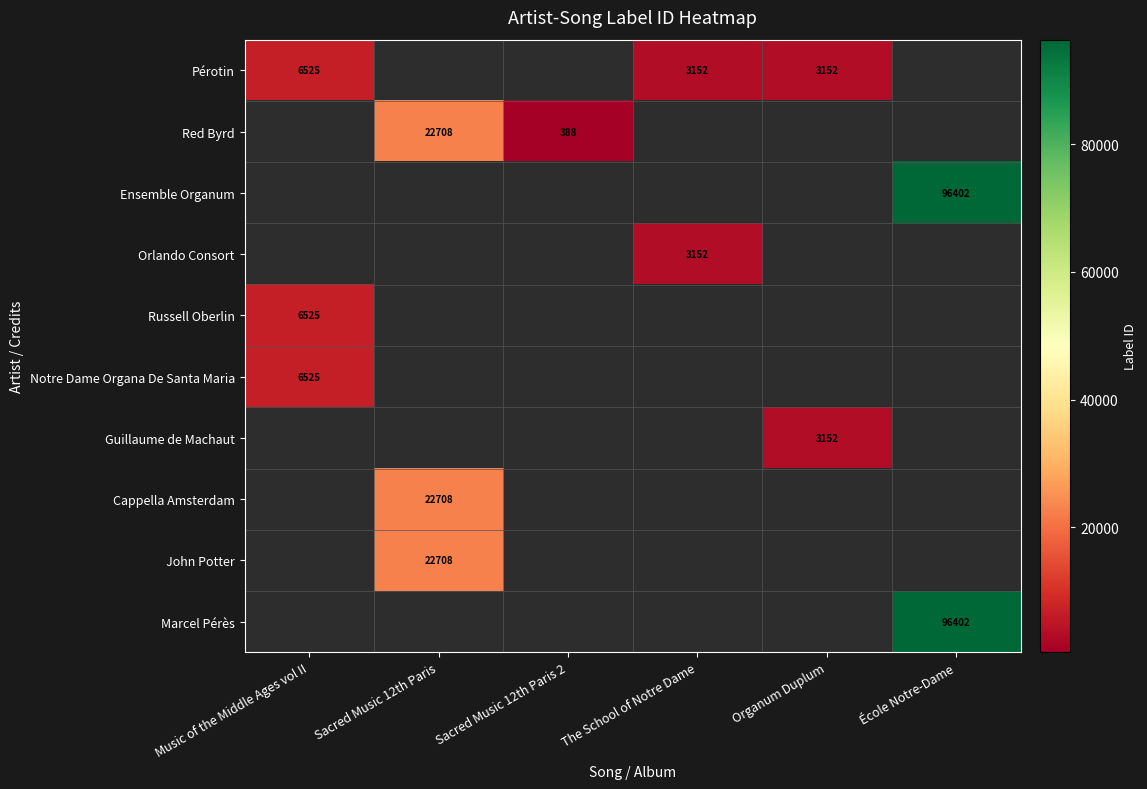

Is it true that Marcel Pérès equals 96402 at École Notre-Dame?

True